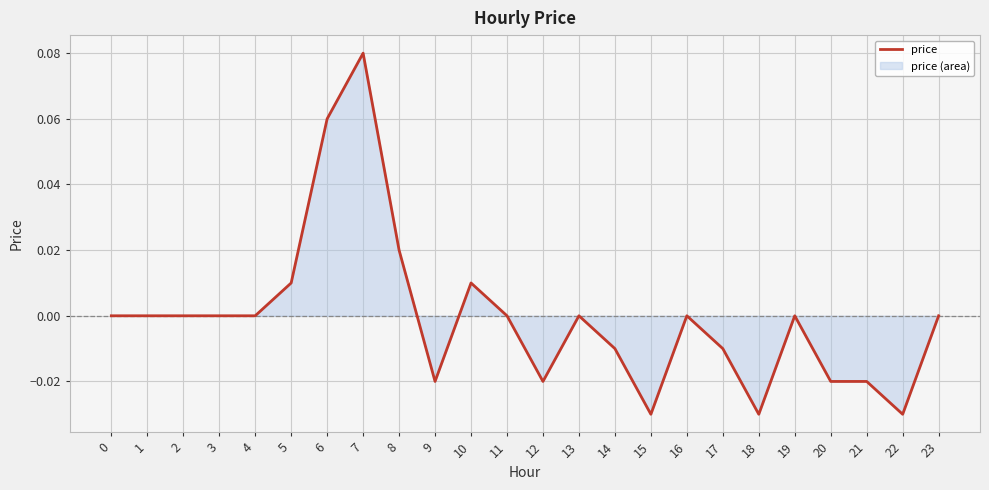

How many negative values are there?

9